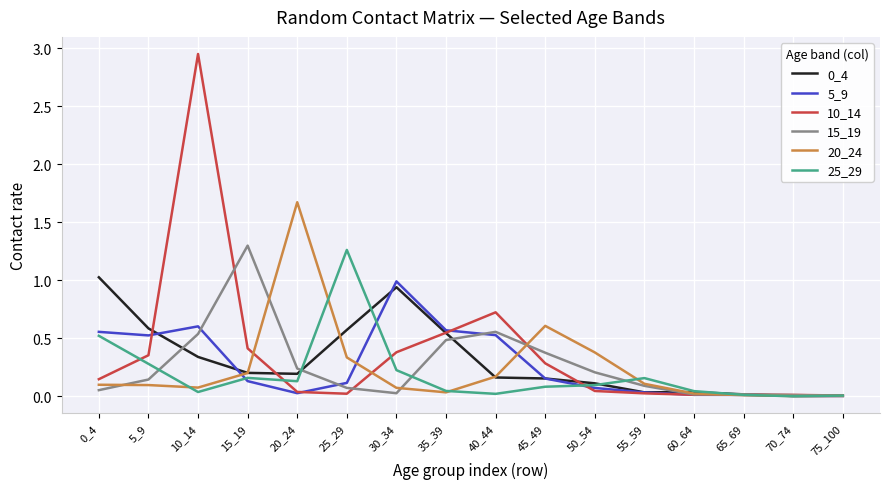

Count the number of categories in the chart.

16